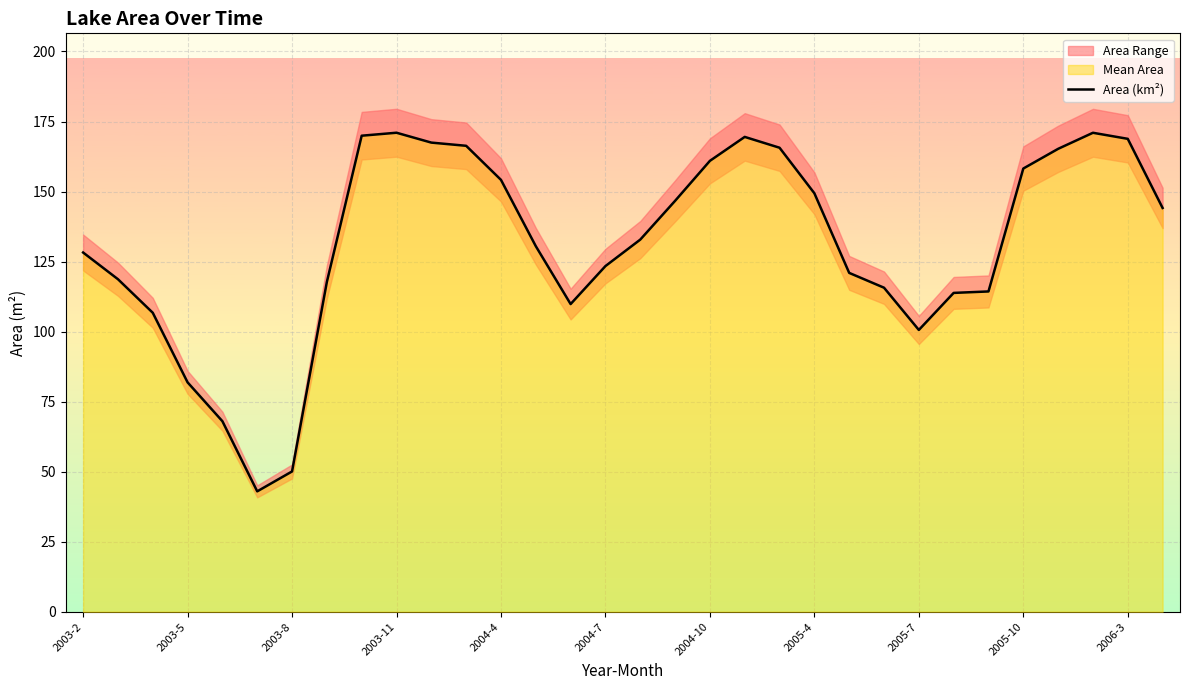

What is the lowest value of the Area (km²) series?

43.0